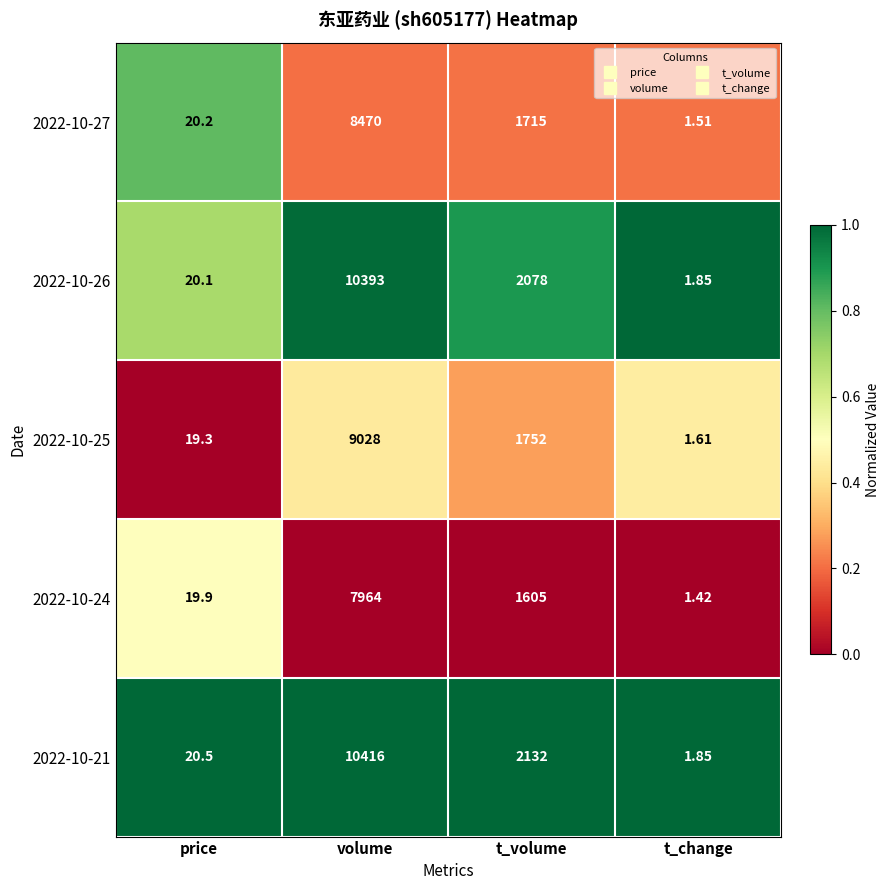

What is the difference between the highest and lowest values at volume?

2452.0